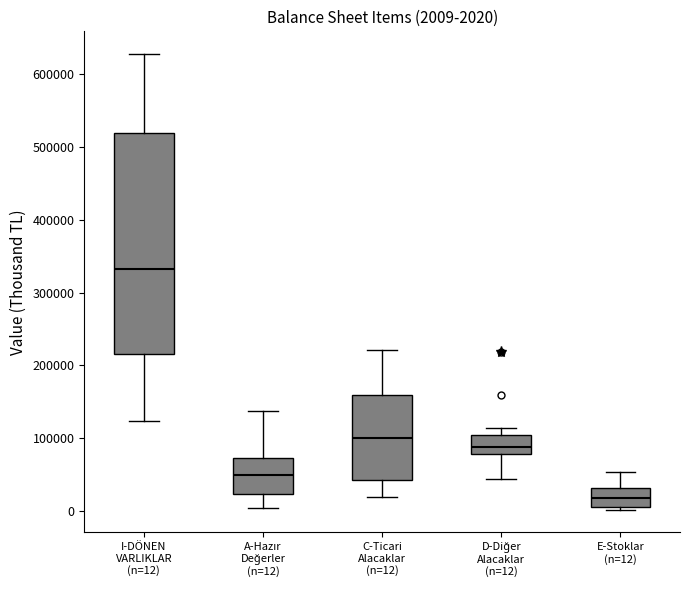

Which box has the lowest median line?

E-Stoklar (n=12)